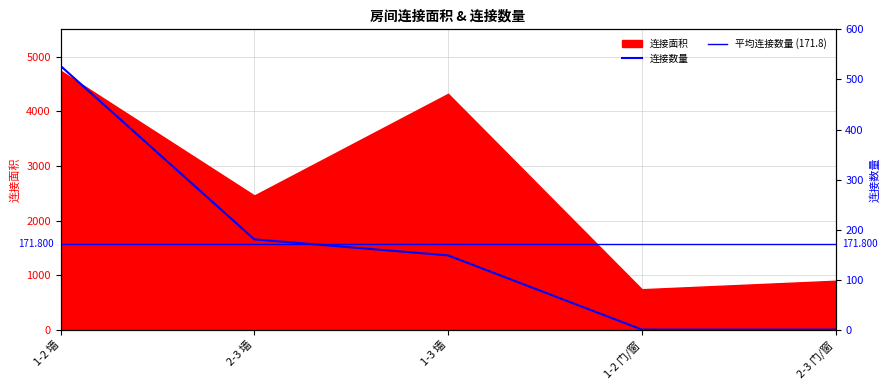

What position from the left is 1-2 墙?

1